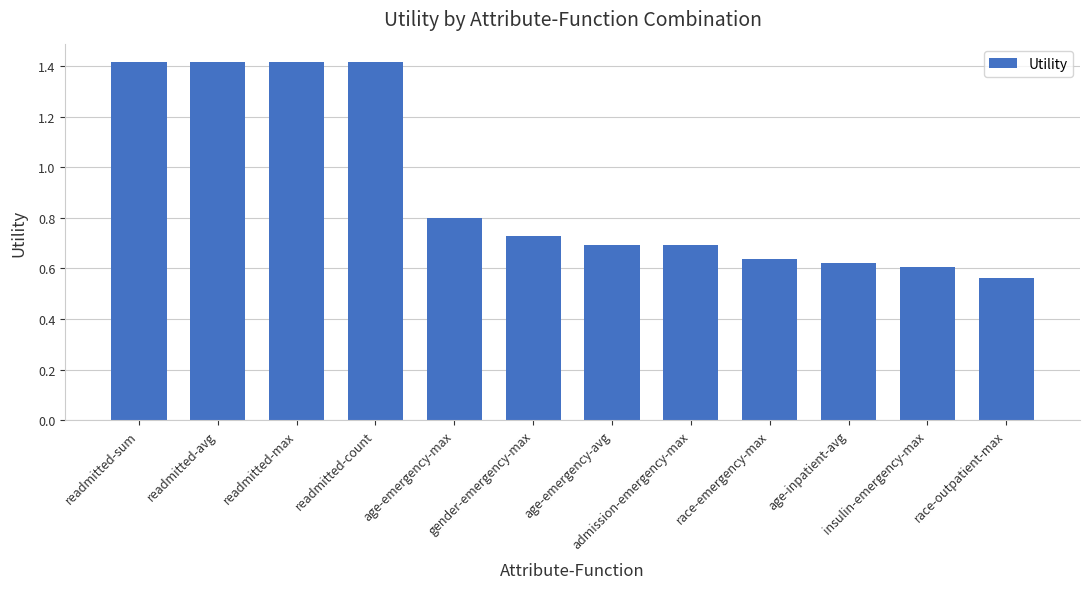

How many bars are there in total?

12